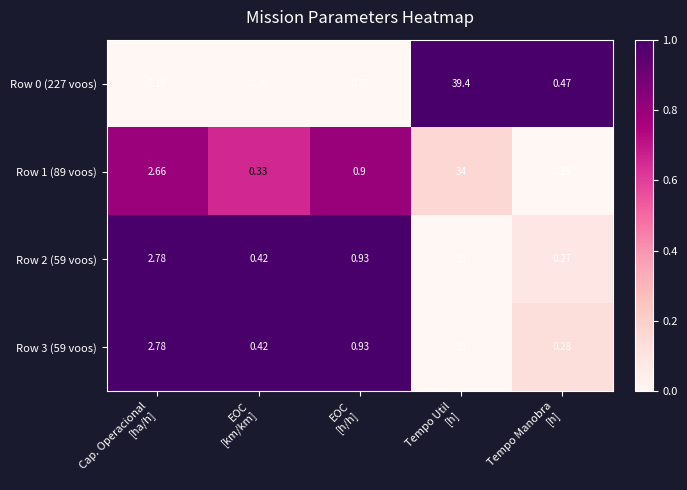

At which category is the sum across all series the highest?

Tempo Util
[h]